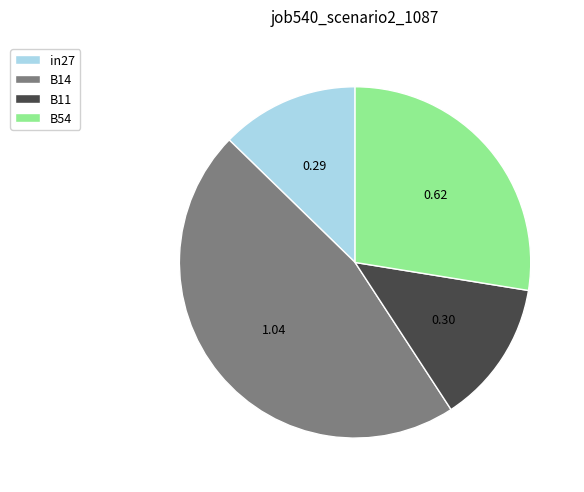

Does any single category account for the majority?

No